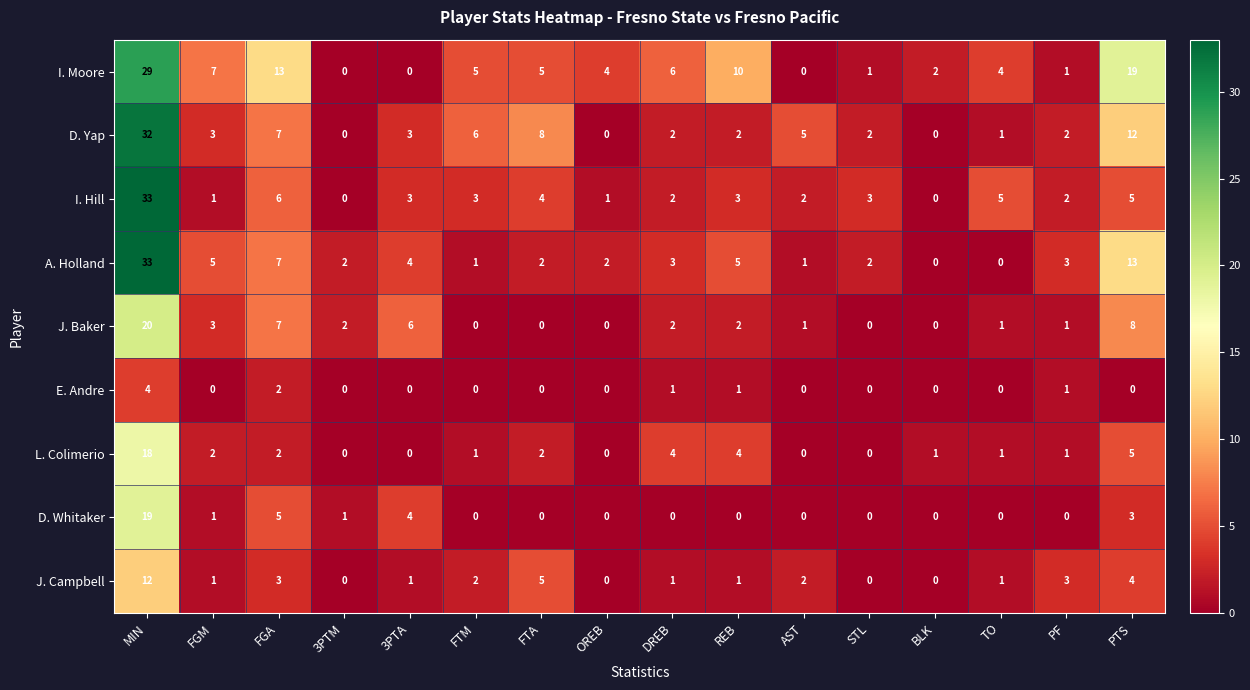

What is the difference between the maximum and minimum values in the I. Moore series?

29